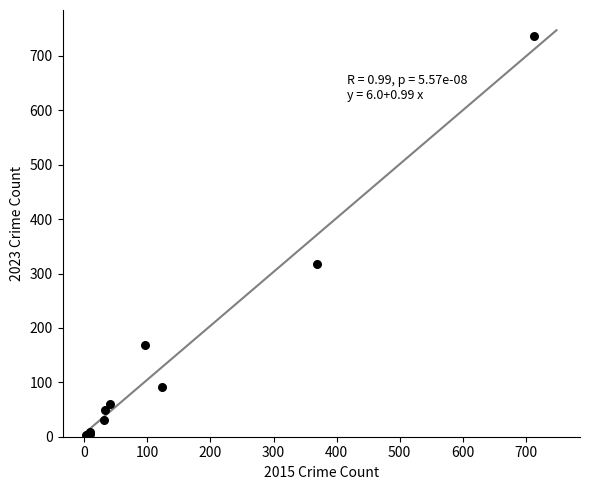

What Y value in the scatter plot is closest to 369?

318